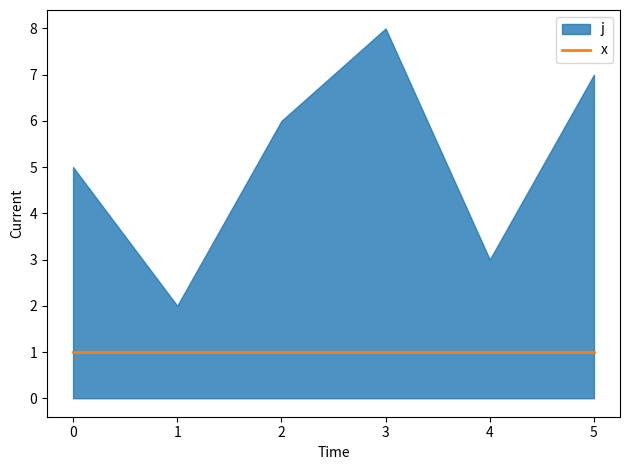

What is the minimum value for x?

1